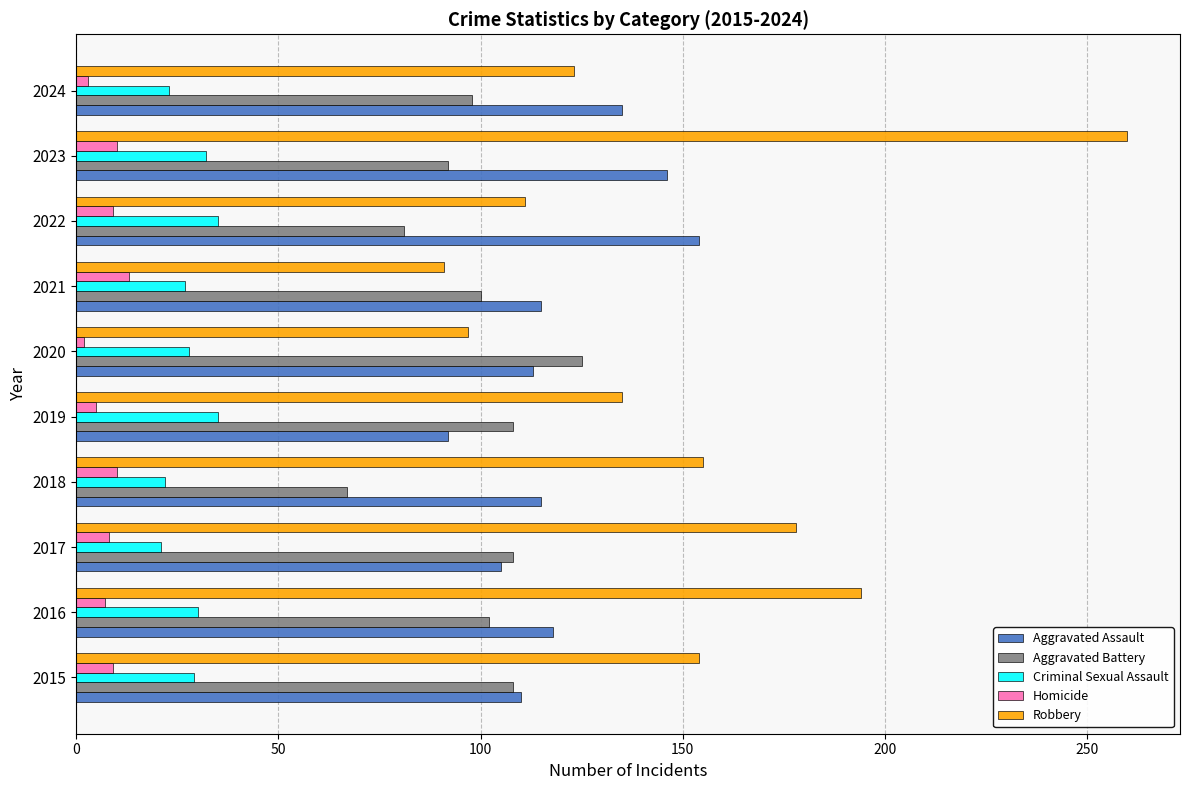

What are all the series names shown in the legend?

Aggravated Assault, Aggravated Battery, Criminal Sexual Assault, Homicide, Robbery